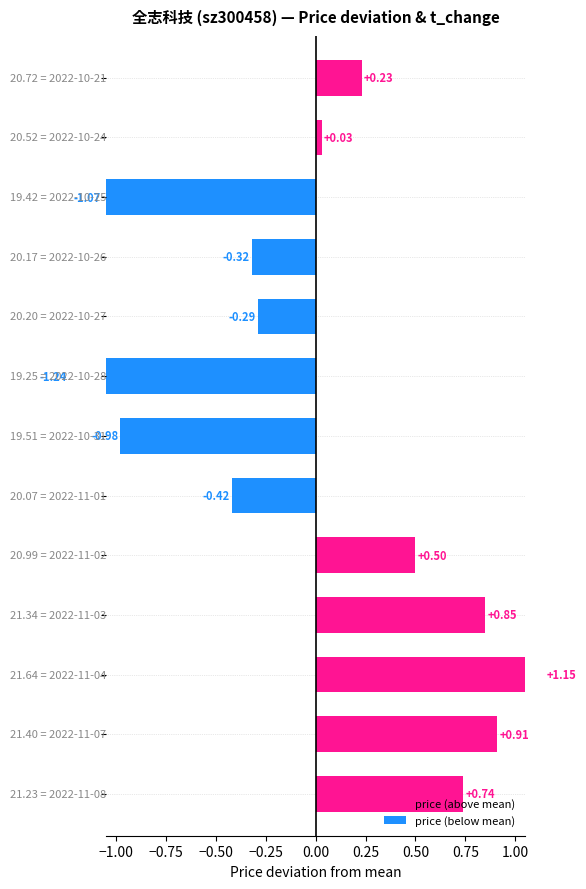

Reading right to left, list all the values displayed in this chart.

price (above mean): 0.2	0.0	0.0	0.0	0.0	0.0	0.0	0.0	0.5	0.8	1.1	0.9	0.7
price (below mean): 0.0	0.0	-1.1	-0.3	-0.3	-1.2	-1.0	-0.4	0.0	0.0	0.0	0.0	0.0